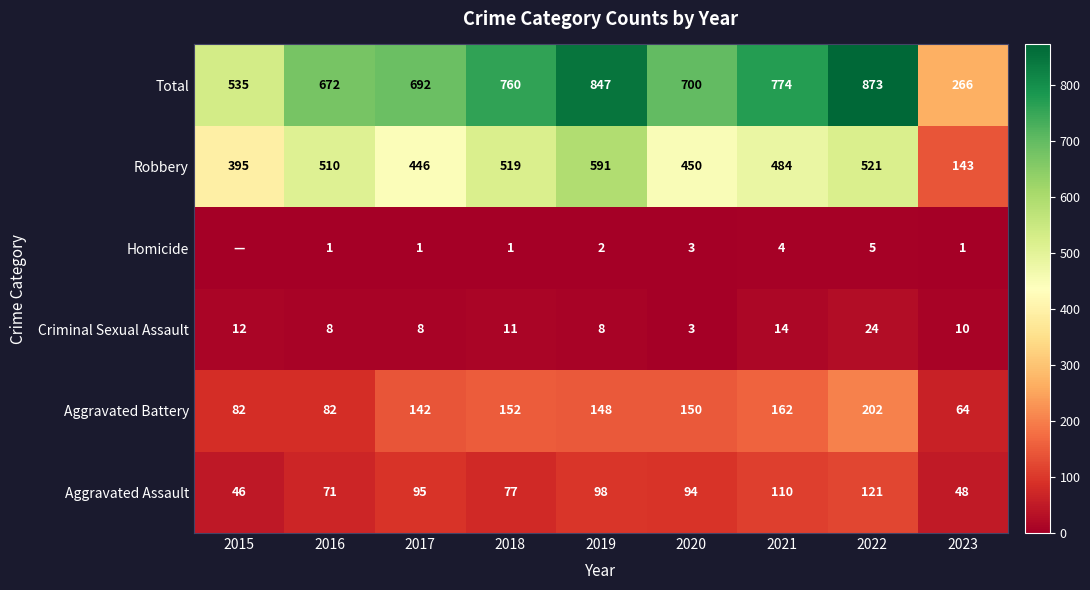

Between 2023 and 2021, which is larger?

2021